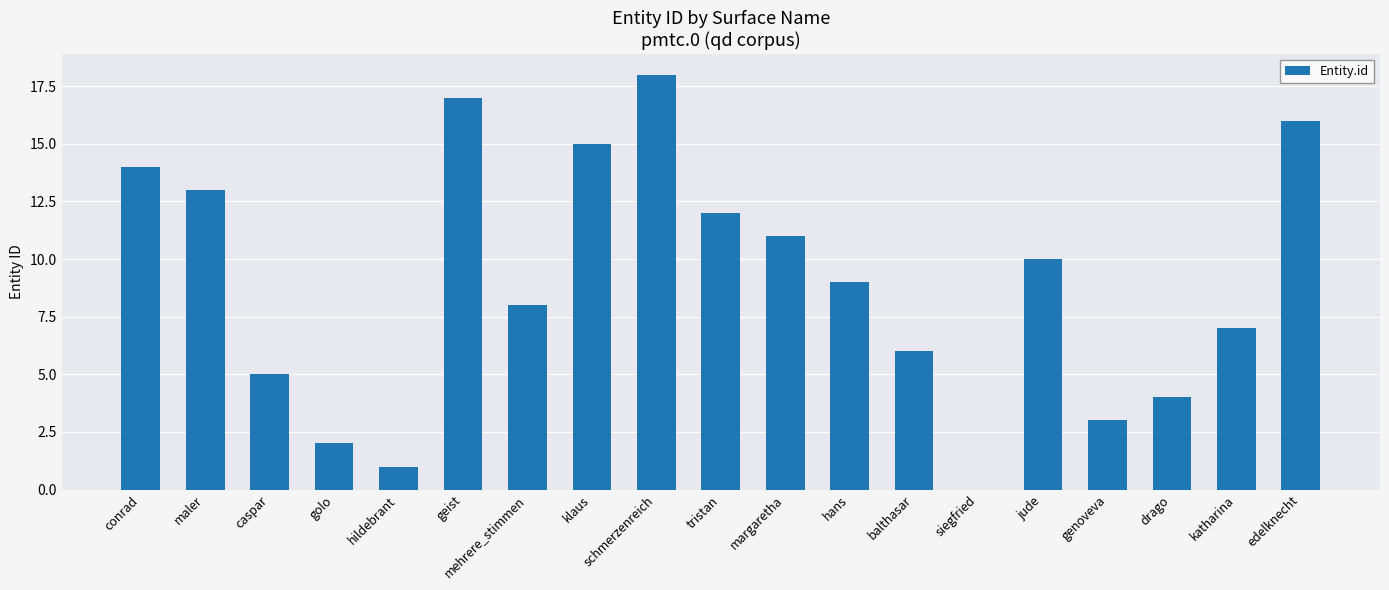

Count the number of data series in this chart.

1